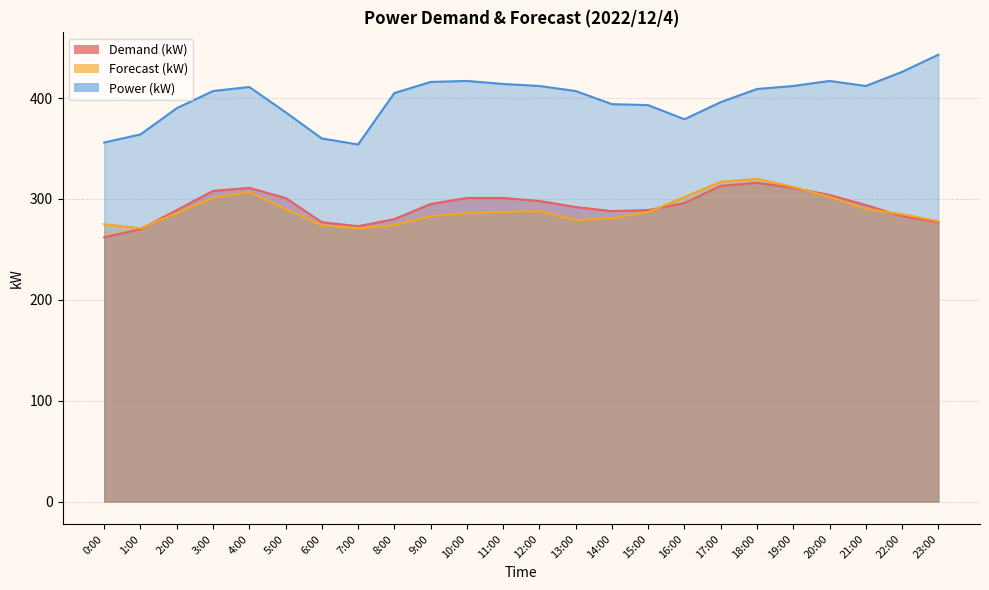

True or false: Forecast (kW) and Power (kW) cross at least once.

False